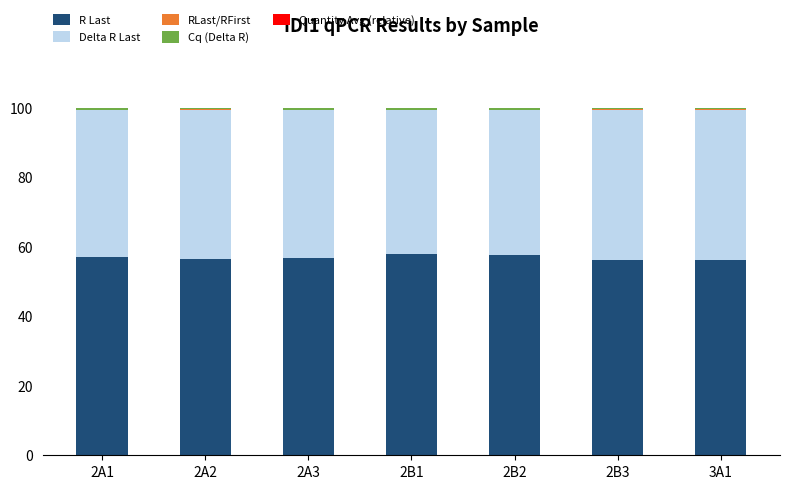

What is the highest value of the R Last series?

57.8